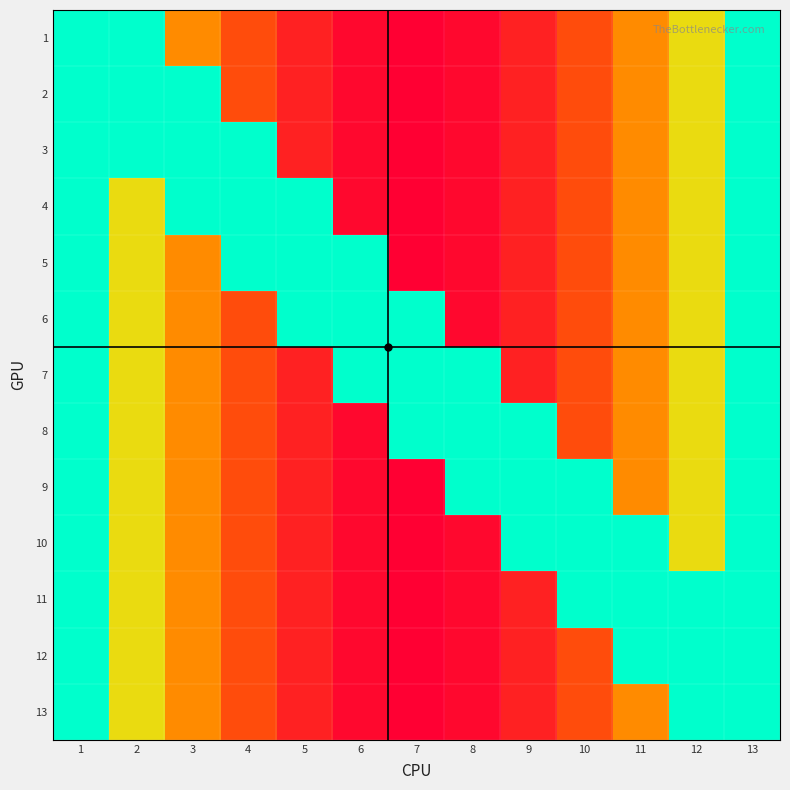

The value of 1 at 1 is 36. True or false?

True